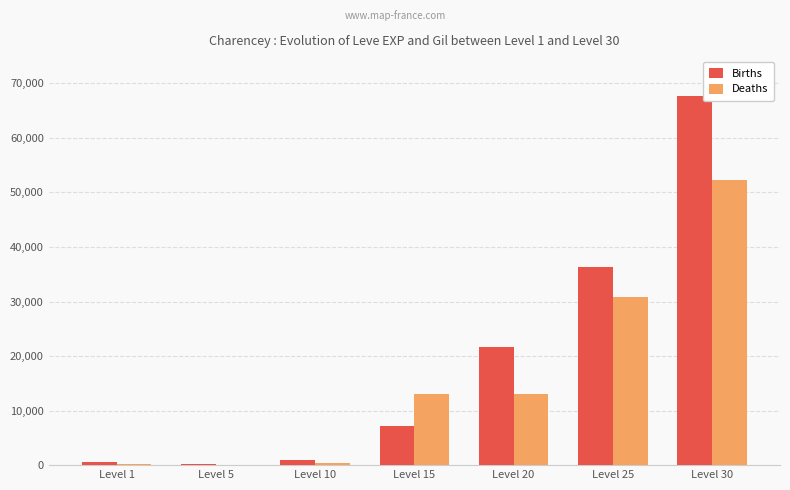

What is the highest value of the Deaths series?

52220